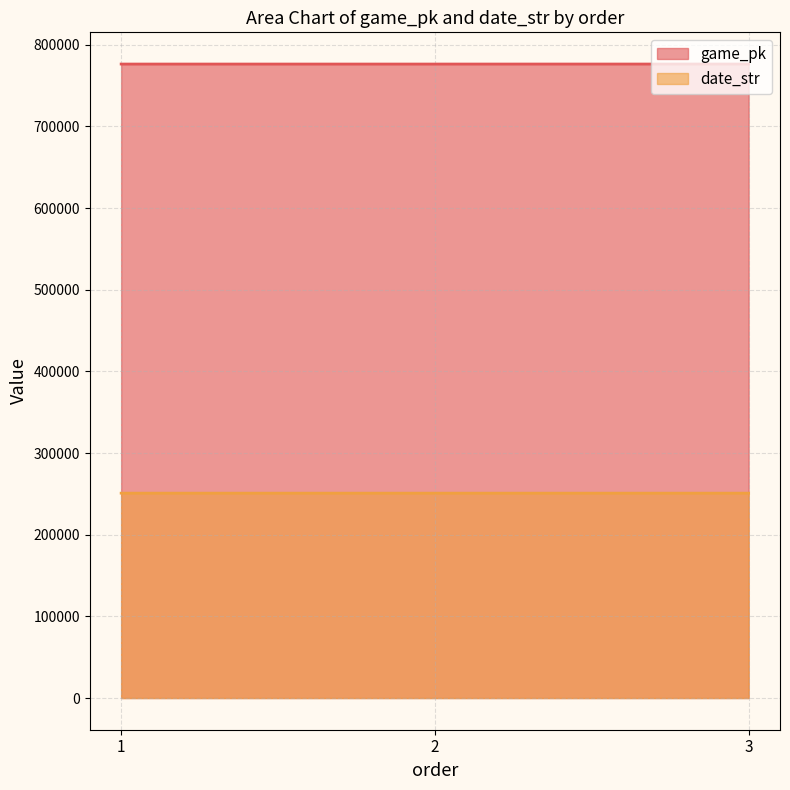

Which category has the lowest value across all series?

3